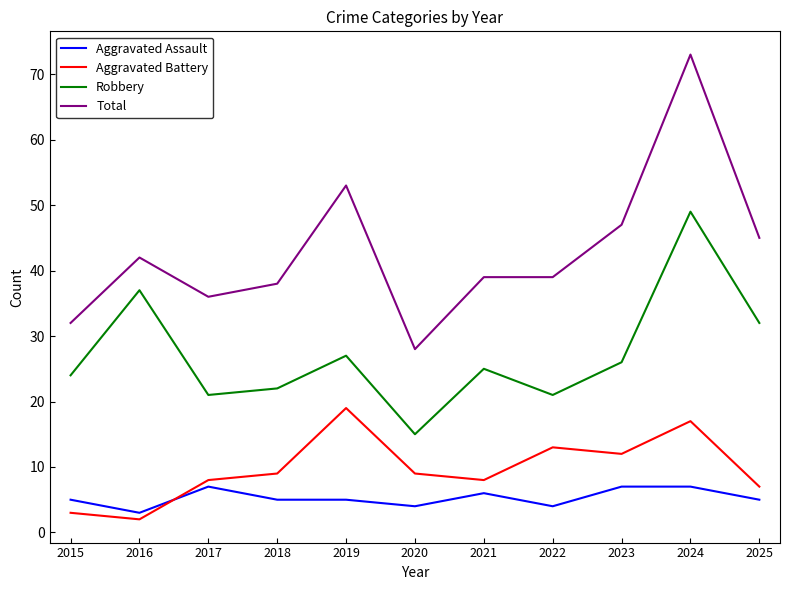

True or false: Total and Aggravated Battery intersect in this chart.

False